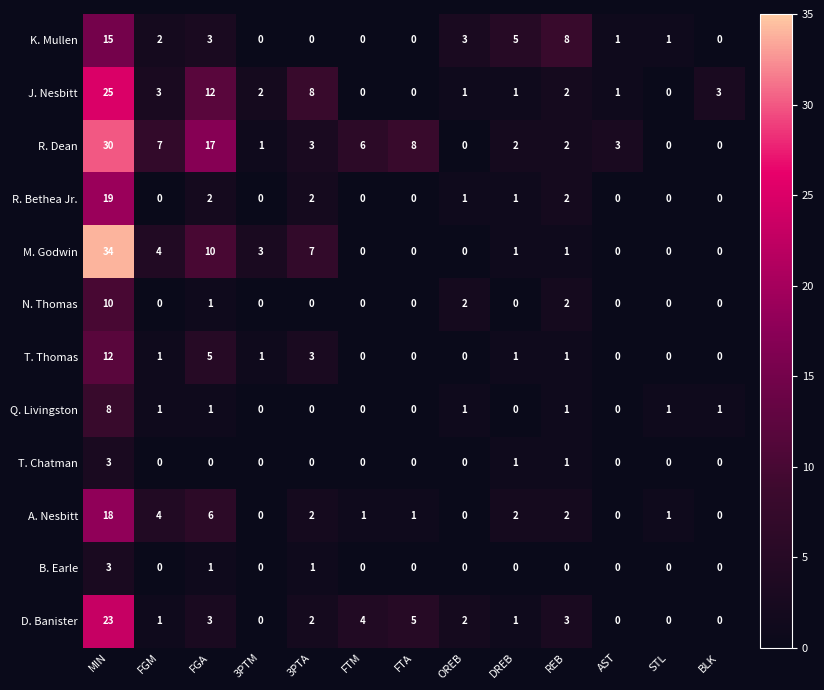

How many distinct data groups are displayed?

12